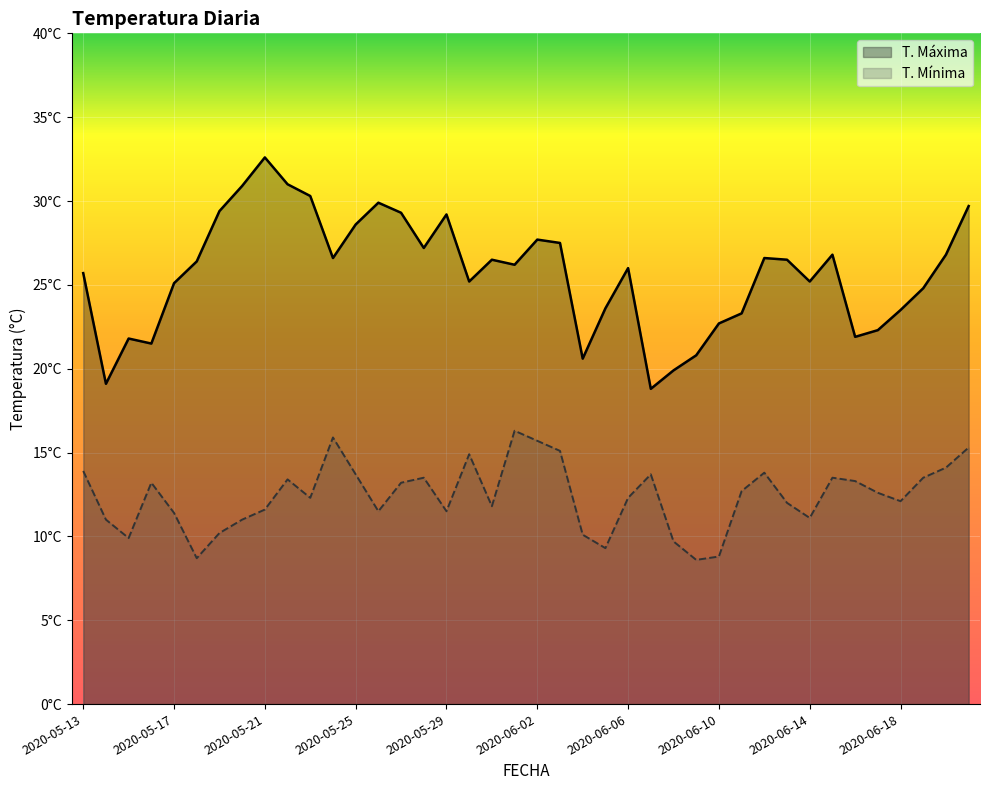

How many values in the T. Mínima series exceed 12?

23